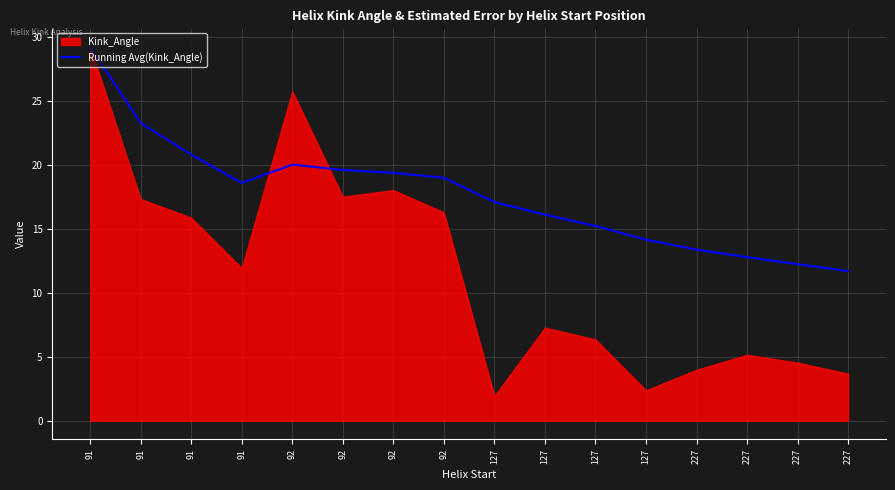

What is the difference between the values at 91 and 227?

8.0